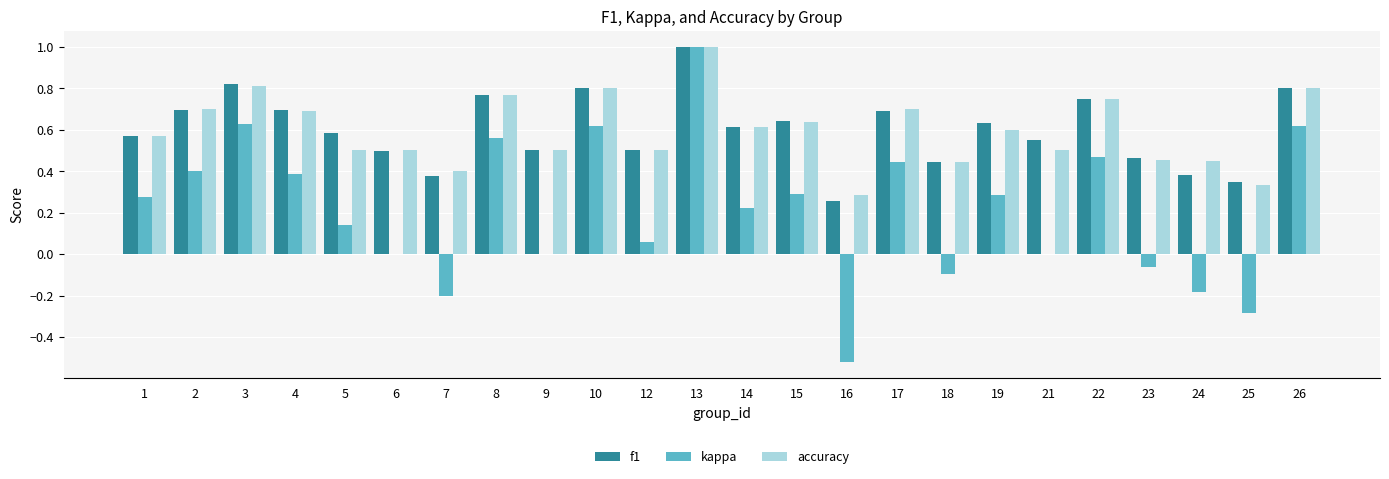

The kappa series shows 0.4 at 1. True or false?

False